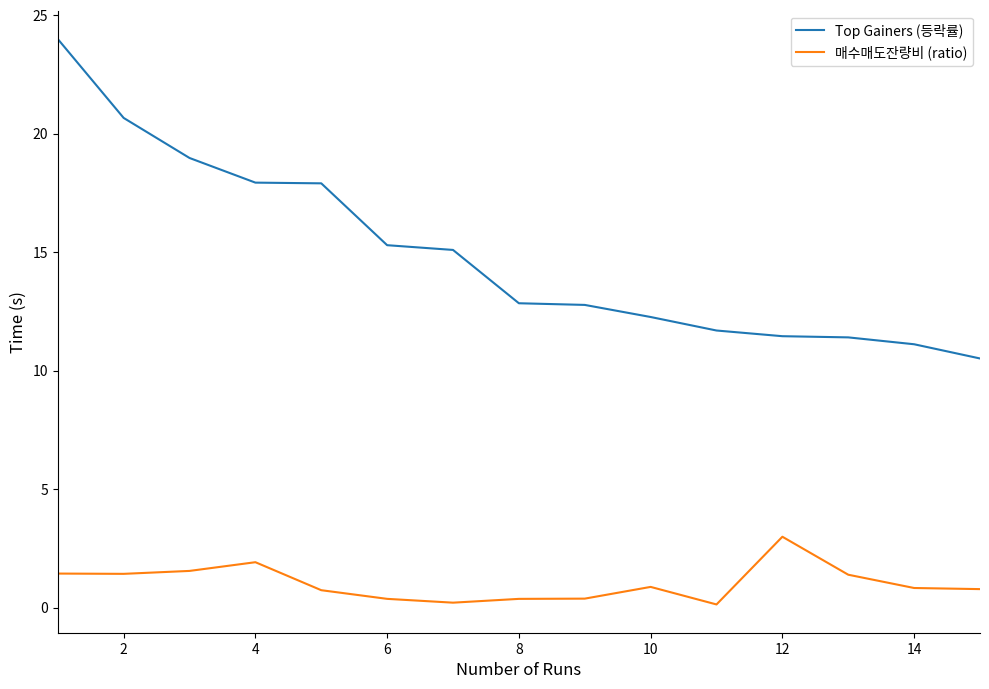

Which series has the widest spread of values?

Top Gainers (등락률)